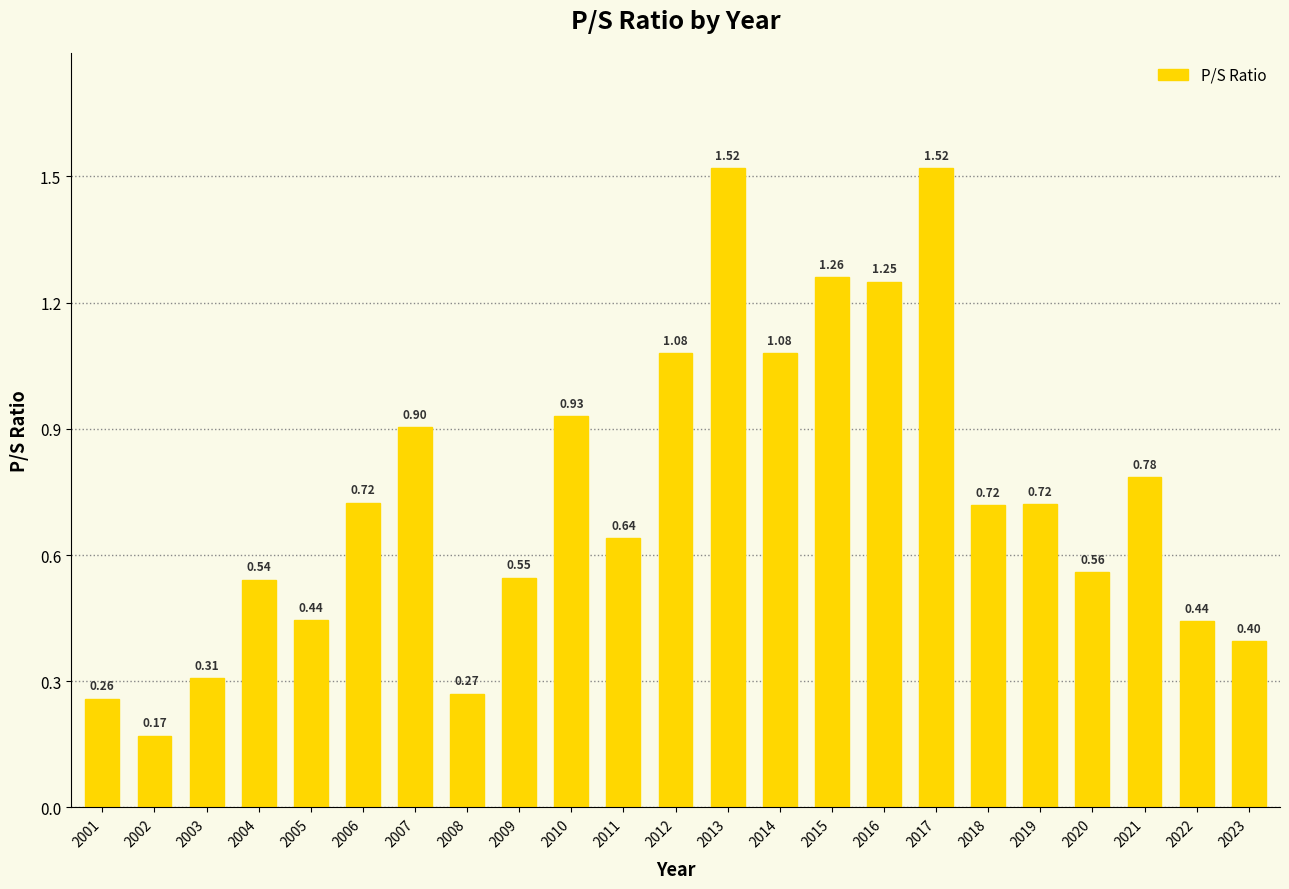

What is the sum of all values?

17.1